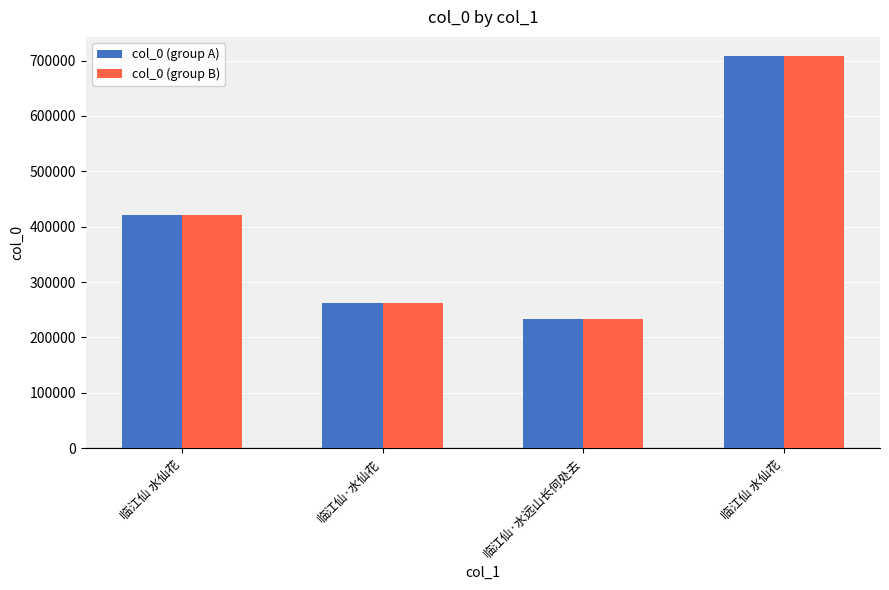

What are all the series names shown in the legend?

col_0 (group A), col_0 (group B)